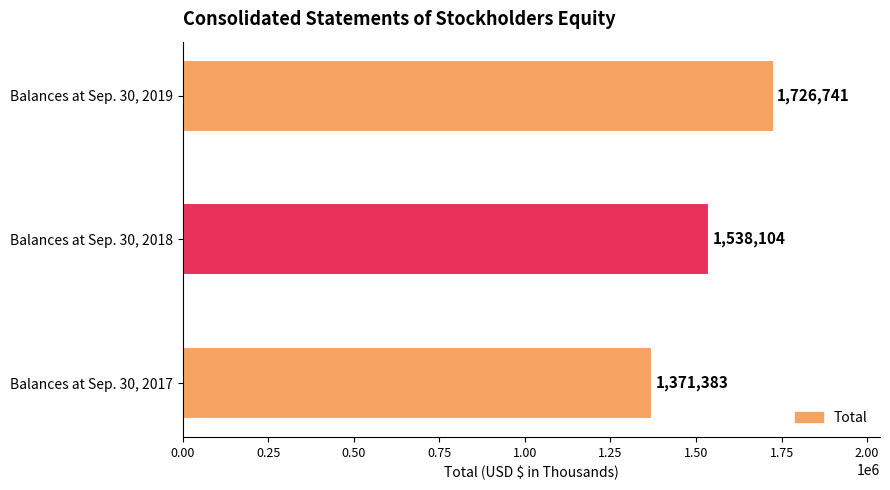

At which label is the value closest to 1549062?

Balances at Sep. 30, 2018